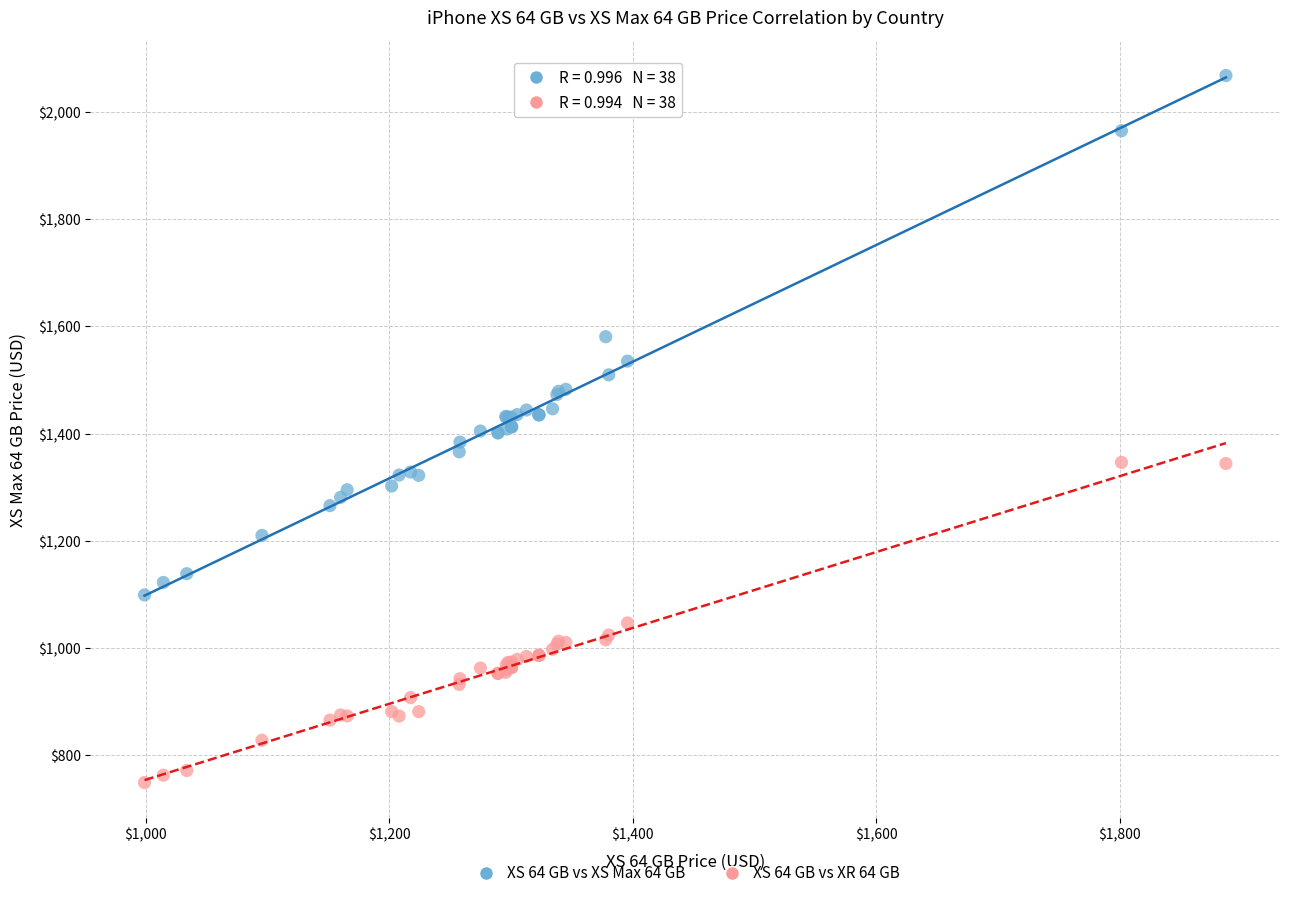

What is the X range (max minus min) for the scatter plot?

888.1